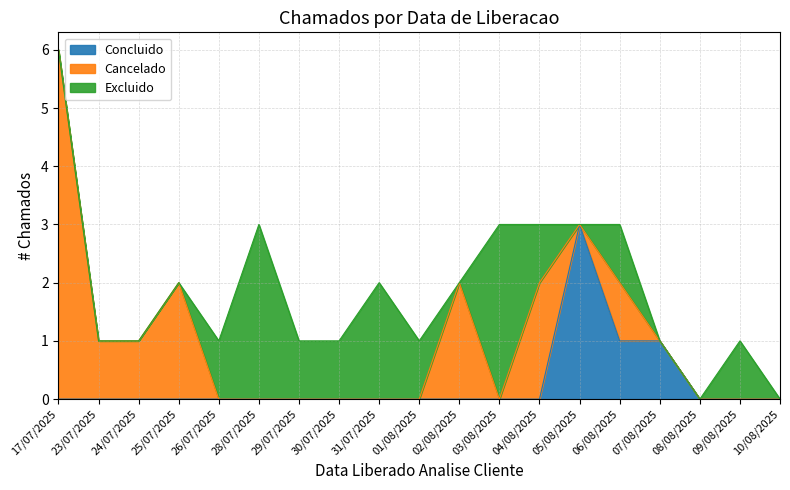

What is the difference between the highest and lowest values at 03/08/2025?

3